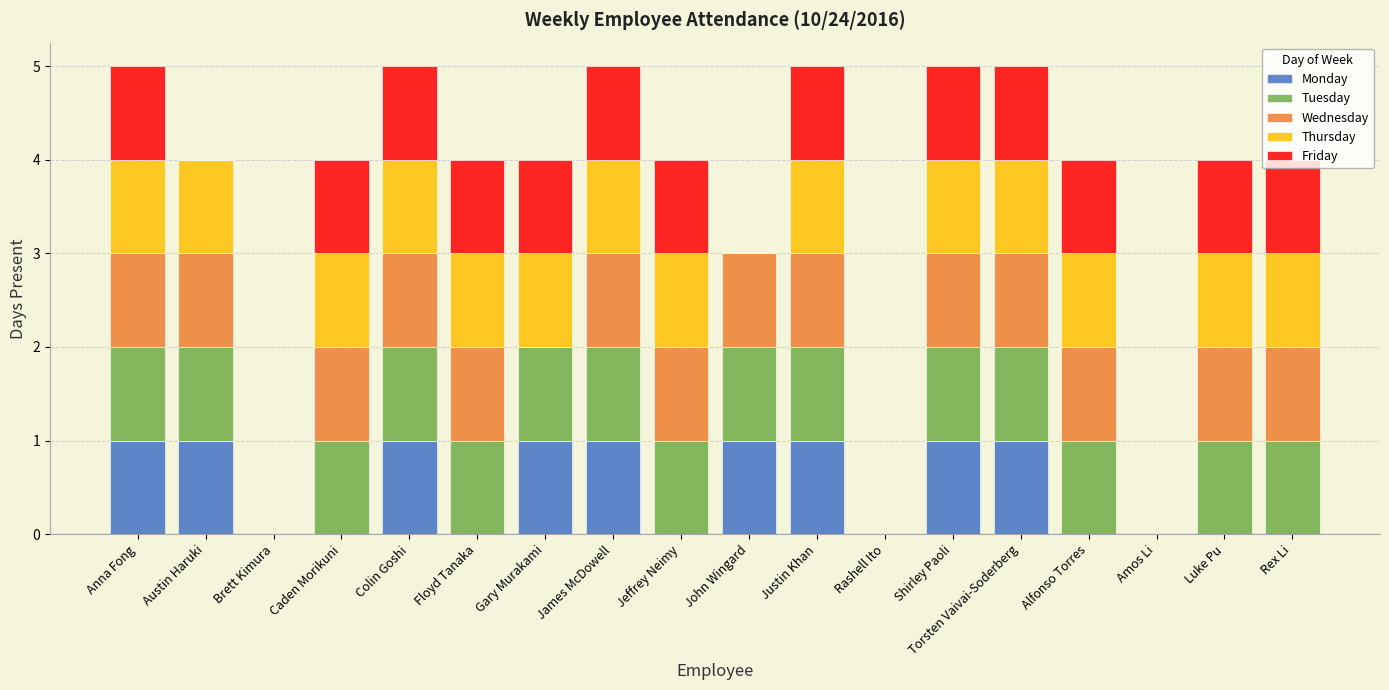

How many data points does each series have?

18